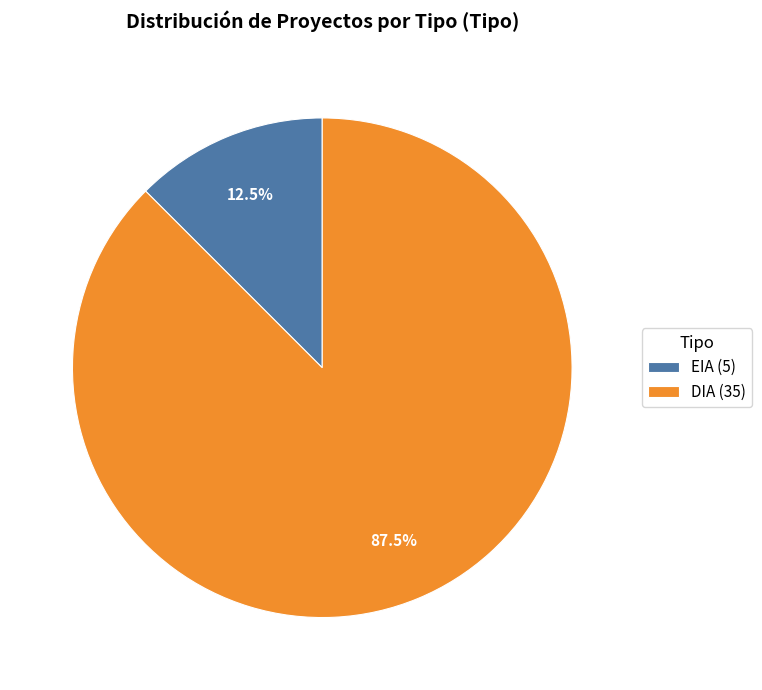

Between EIA (5) and DIA (35), which is larger?

DIA (35)